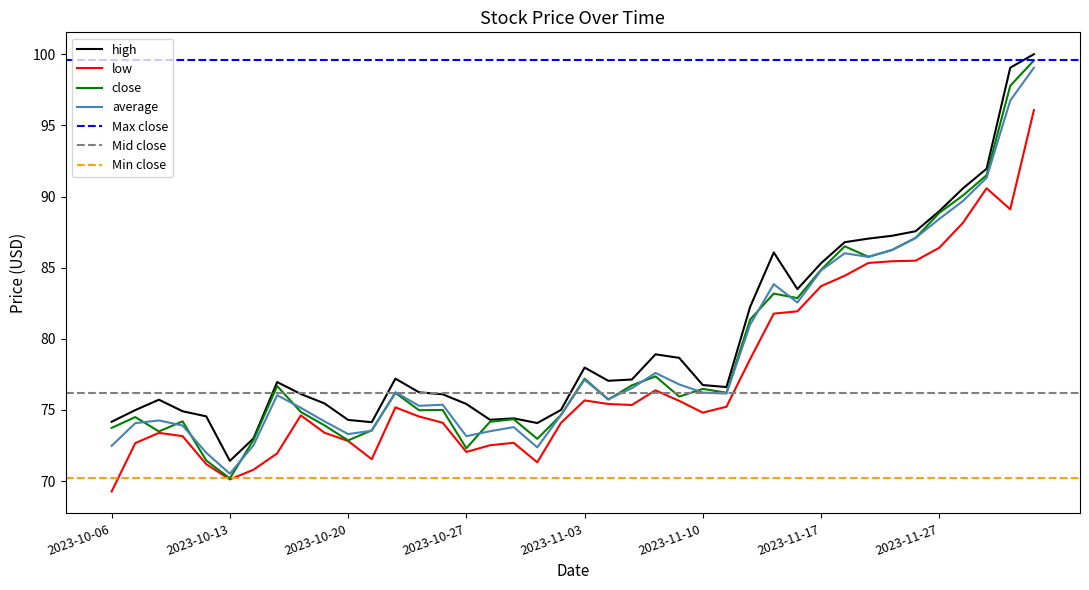

What is the lowest value of the close series?

70.2